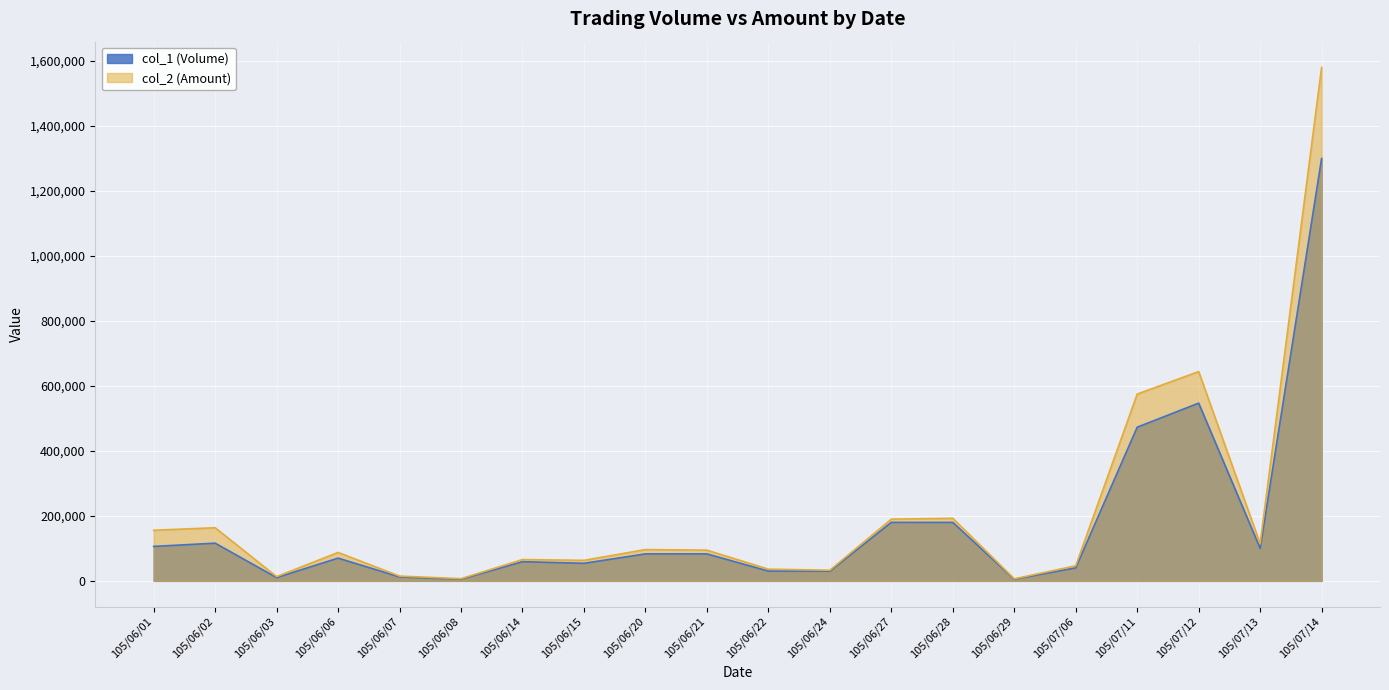

At which label does col_2 (Amount) reach its minimum?

105/06/29